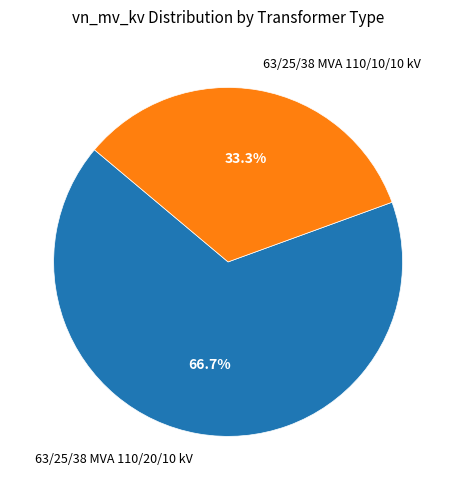

Count the number of slices in the pie.

2